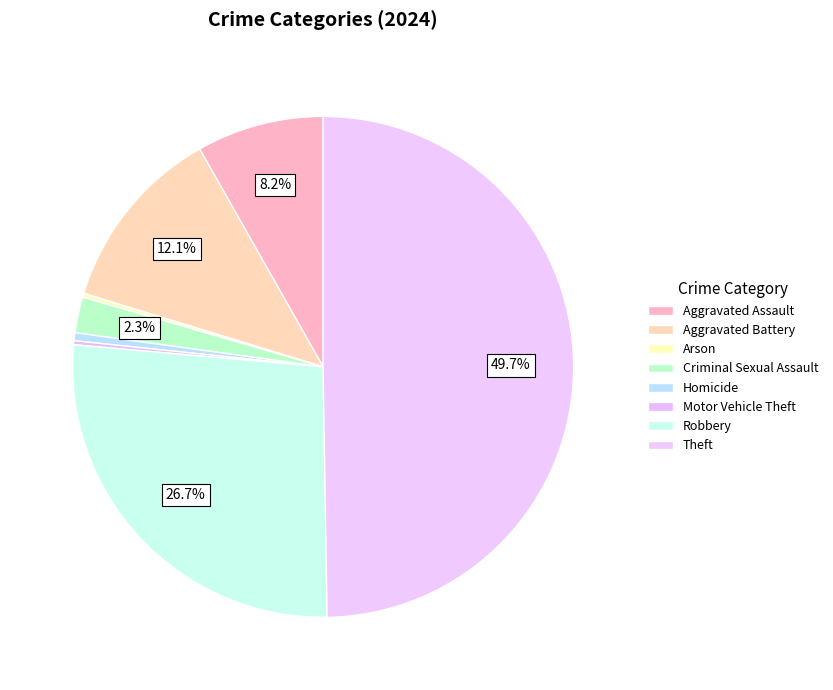

Does Arson account for over 50% of the chart?

No